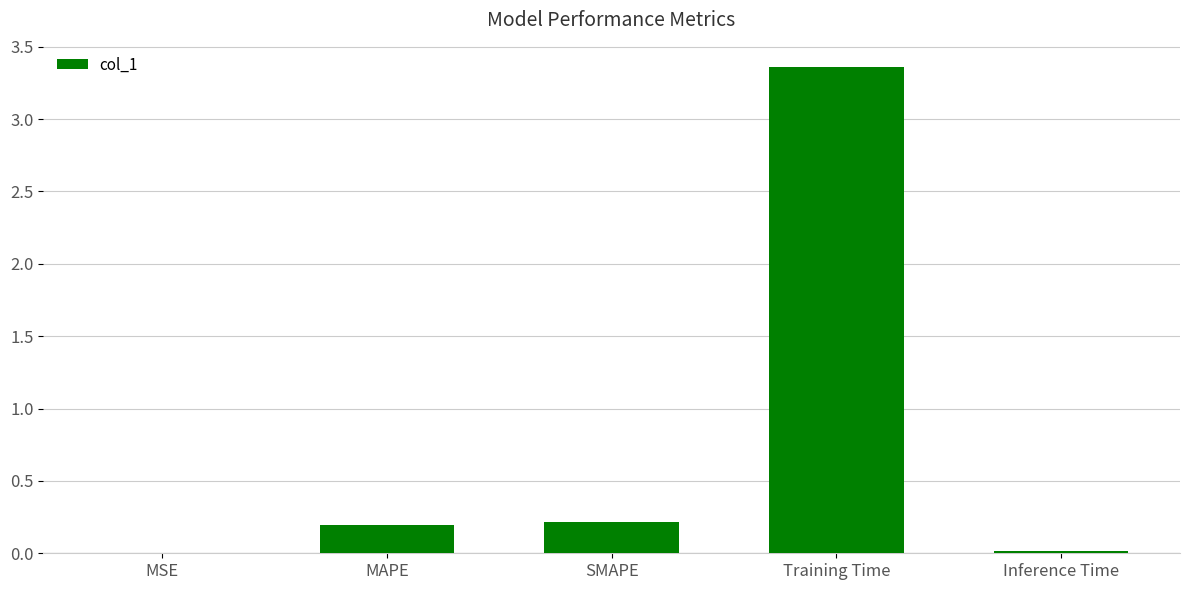

At which category does the chart reach its peak across all series?

Training Time